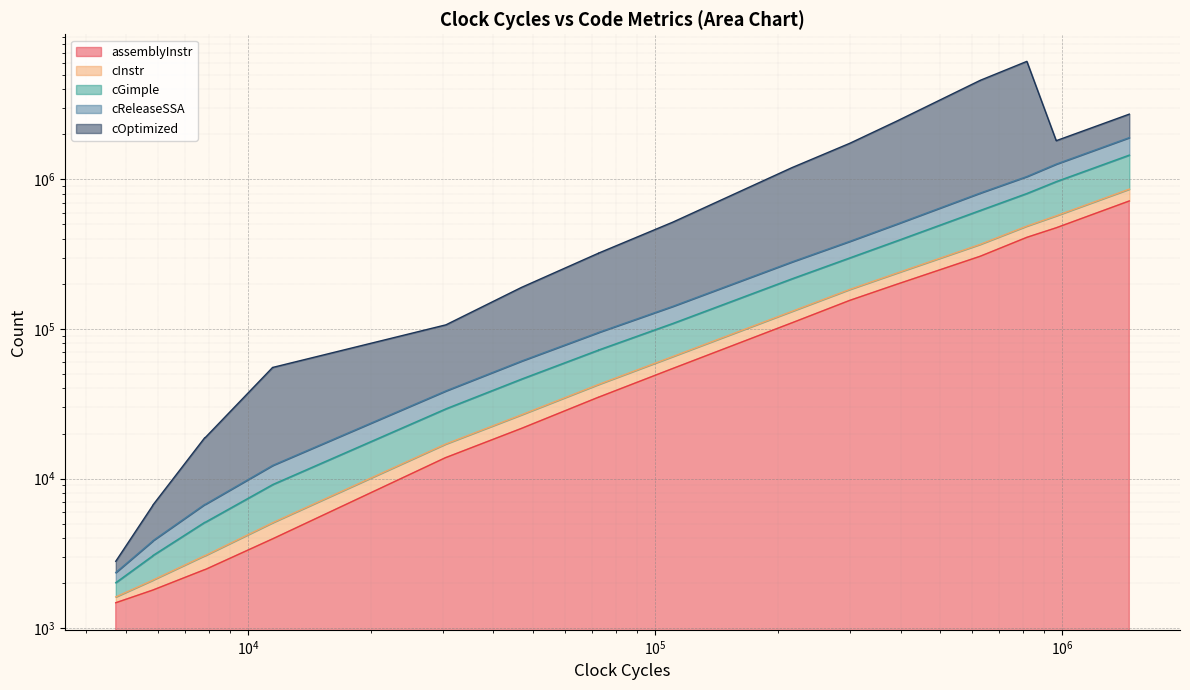

The cInstr series shows 17708 at $\mathdefault{10^{7}}$. True or false?

False